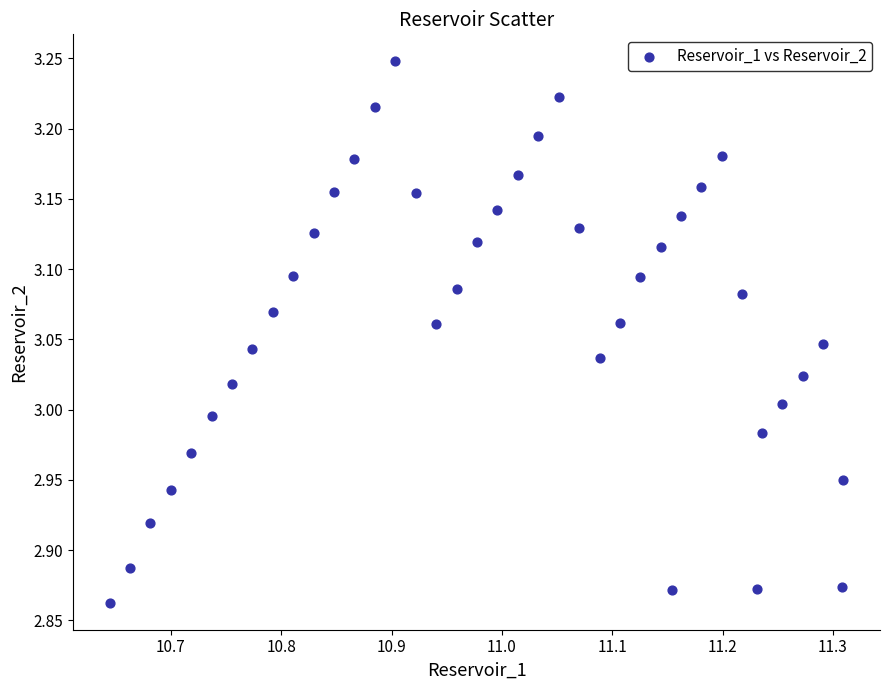

What is the range of X values (max minus min)?

0.7